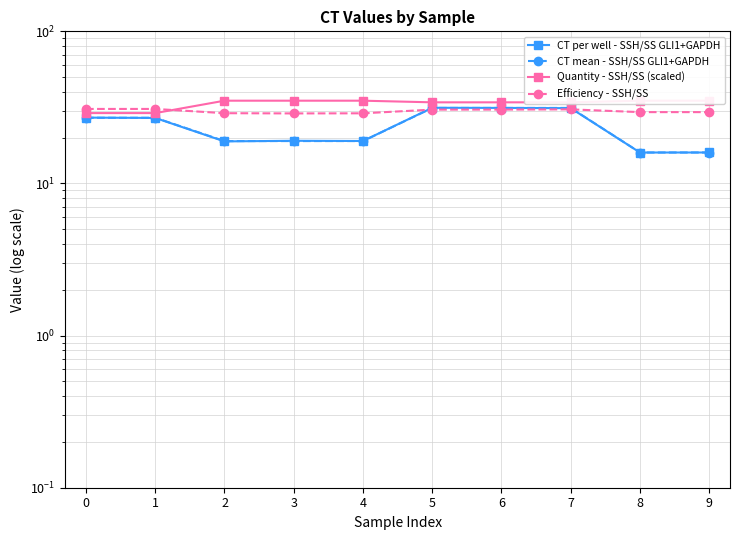

At which label is Efficiency - SSH/SS closest to 29?

2